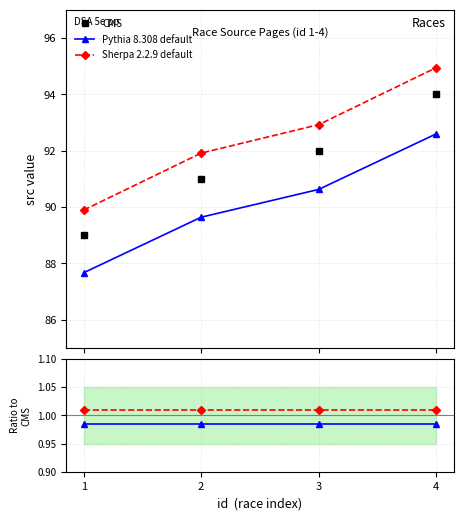

What is the approximate value of CMS at 1?

89.0